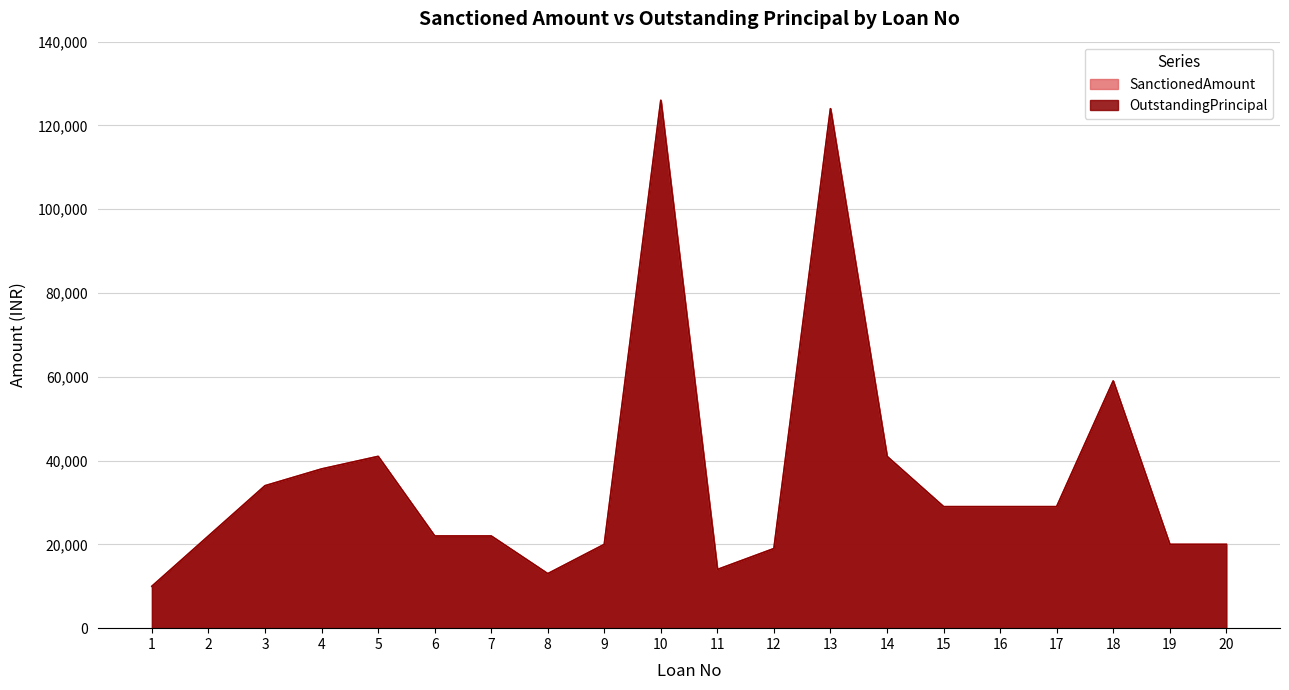

True or false: OutstandingPrincipal and SanctionedAmount intersect in this chart.

False